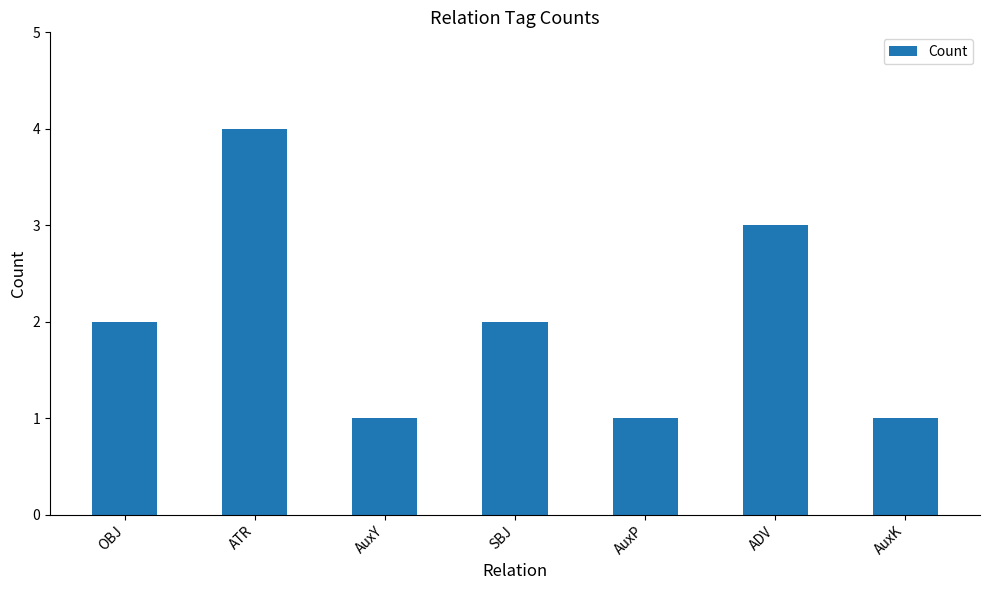

How many bars are there in total?

7